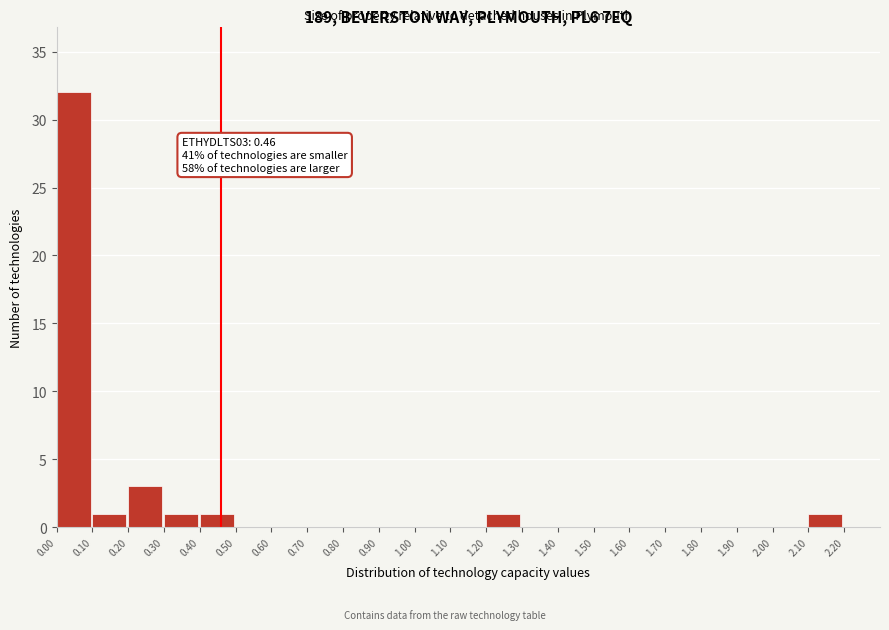

Which range on the x-axis has the tallest bar?

0.00 to 0.10